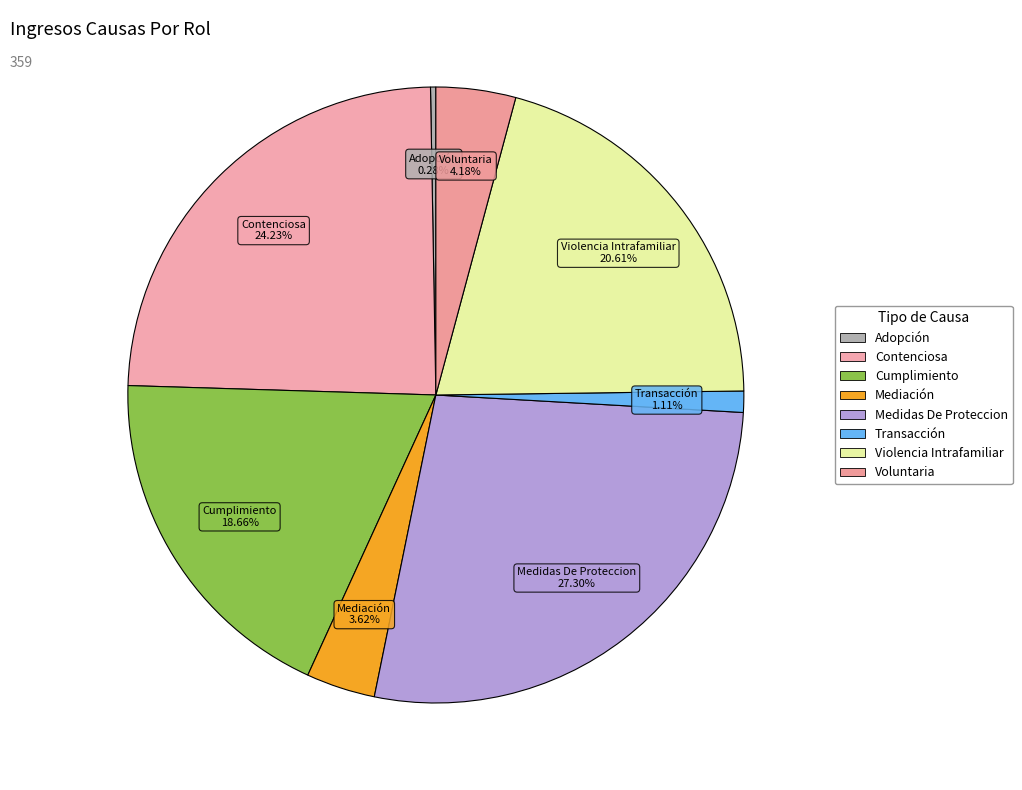

Does any single category account for the majority?

No